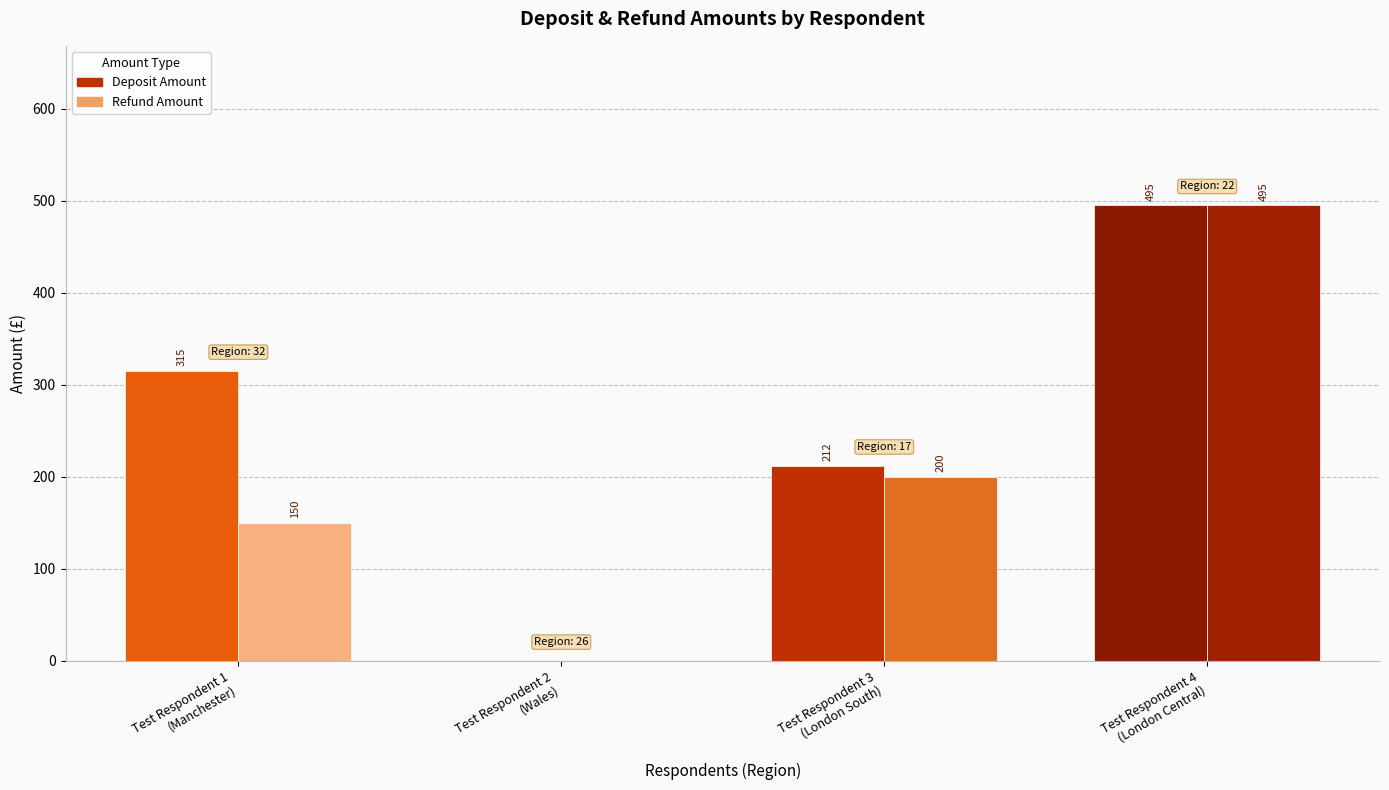

Which series has the largest total across all categories?

Deposit Amount